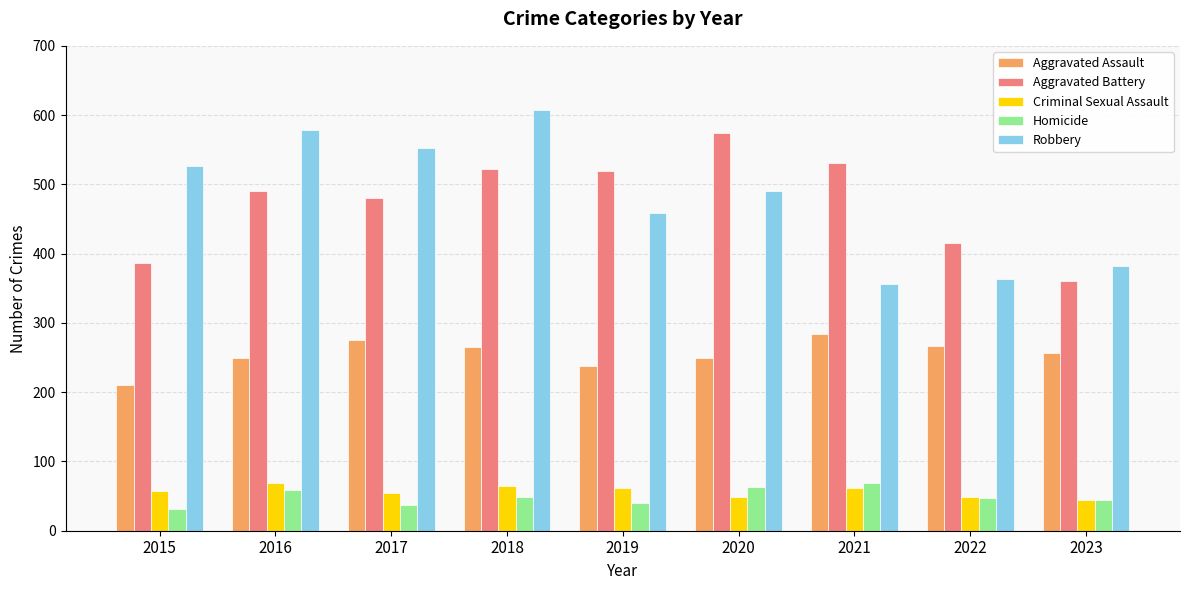

What is the total value across all series at 2020?

1426